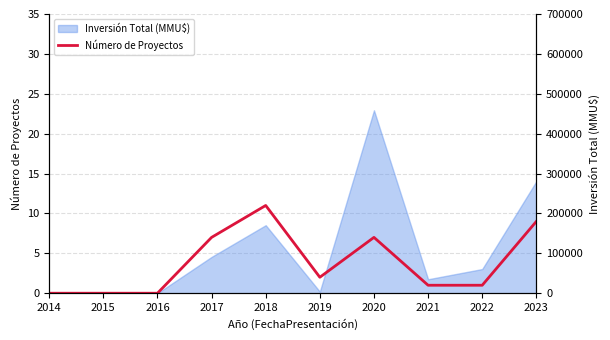

What is the maximum value shown in the chart?

11